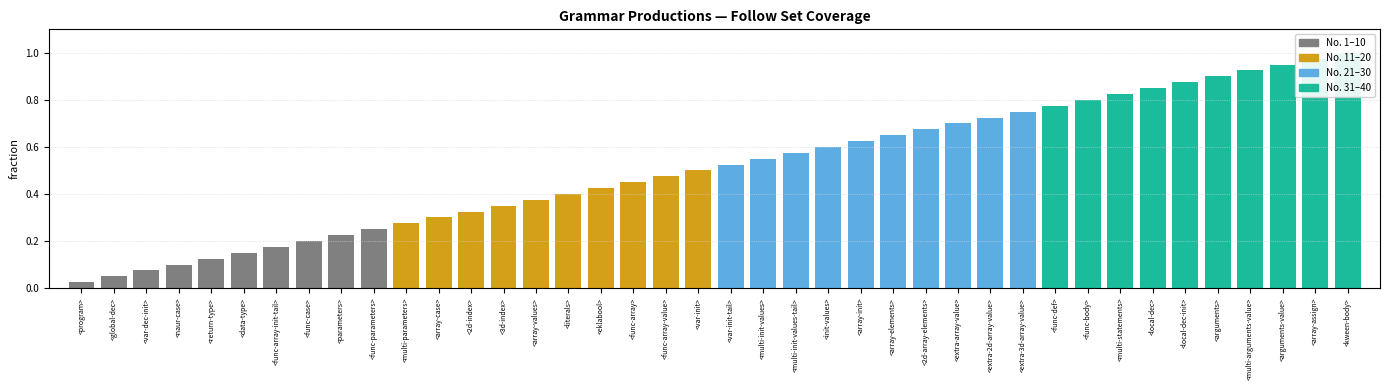

List the labels in order of value, smallest first.

<program>, <global-dec>, <var-dec-init>, <naur-case>, <return-type>, <data-type>, <func-array-init-tail>, <func-case>, <parameters>, <func-parameters>, <multi-parameters>, <array-case>, <2d-index>, <3d-index>, <array-values>, <literals>, <eklabool>, <func-array>, <func-array-value>, <var-init>, <var-init-tail>, <multi-init-values>, <multi-init-values-tail>, <init-values>, <array-init>, <array-elements>, <2d-array-elements>, <extra-array-value>, <extra-2d-array-value>, <extra-3d-array-value>, <func-def>, <func-body>, <multi-statements>, <local-dec>, <local-dec-init>, <arguments>, <multi-arguments-value>, <arguments-value>, <array-assign>, <kween-body>